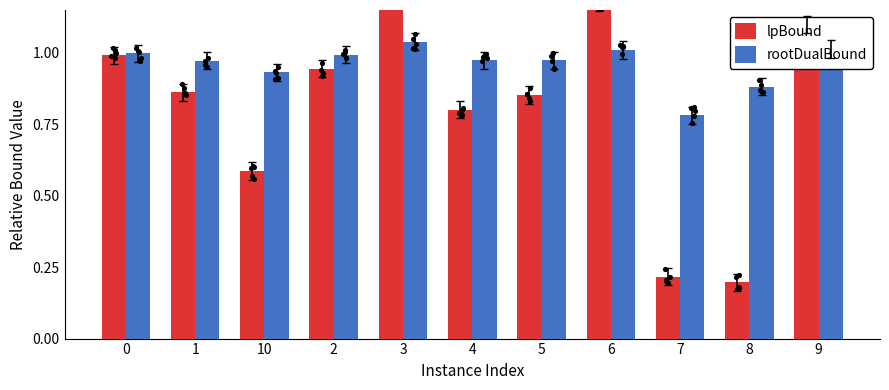

Which series reaches the minimum Y coordinate?

lpBound